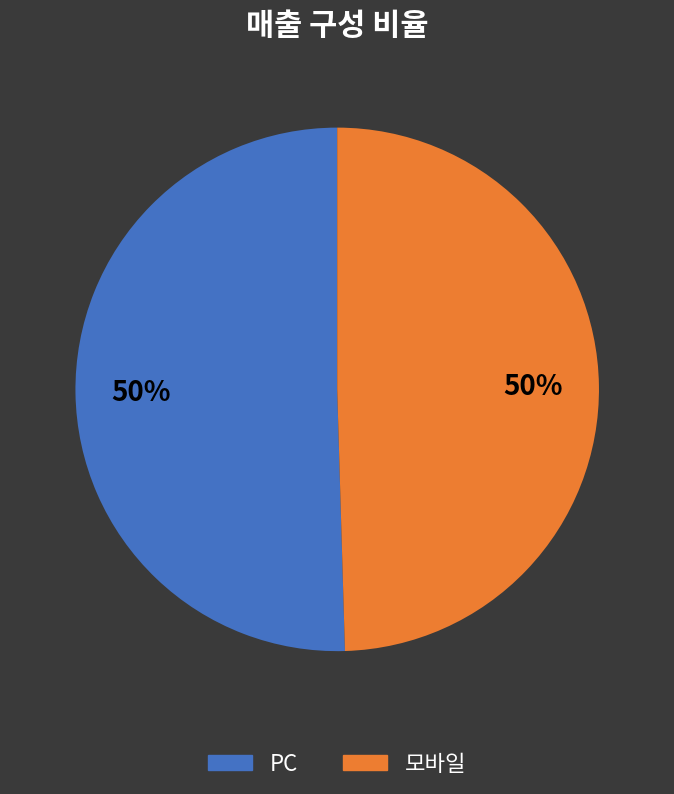

To the nearest percent, what is the average slice percentage?

50%